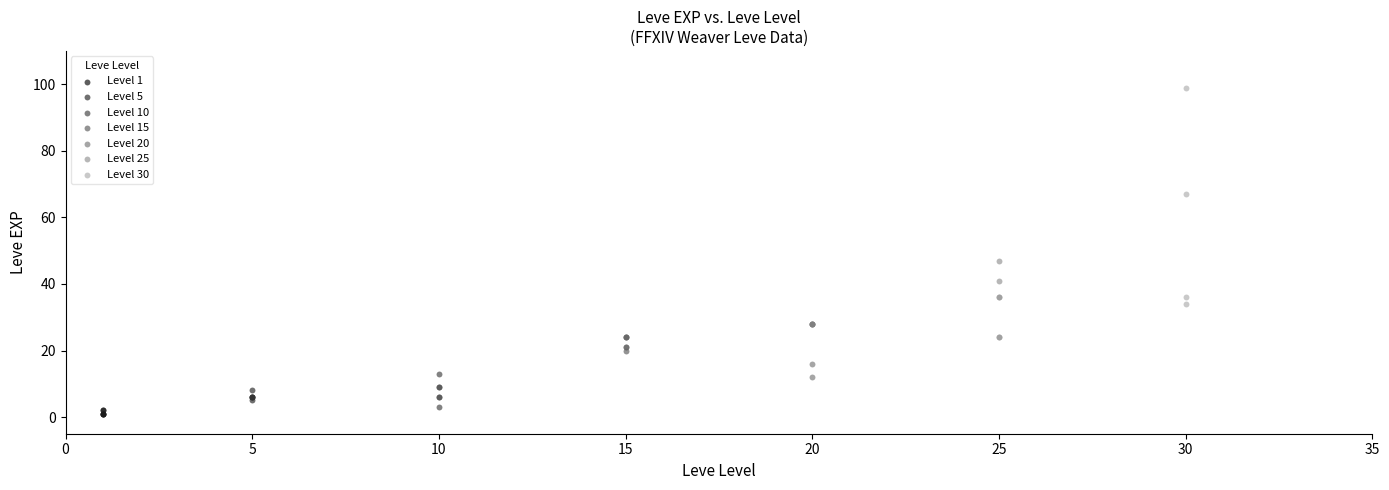

What are all the series names shown in the legend?

Level 1, Level 5, Level 10, Level 15, Level 20, Level 25, Level 30